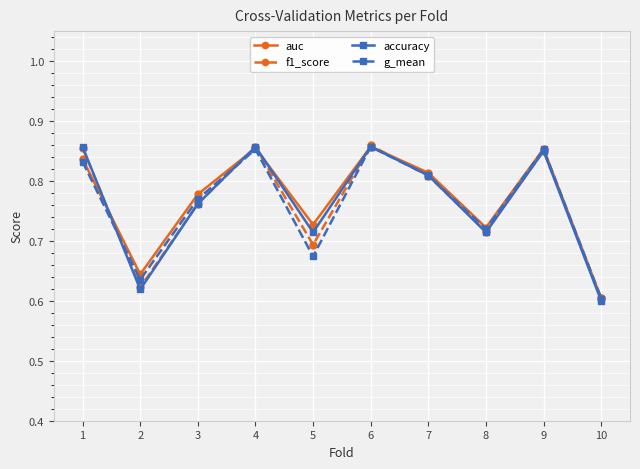

What is the total value across all series at 10?

2.4